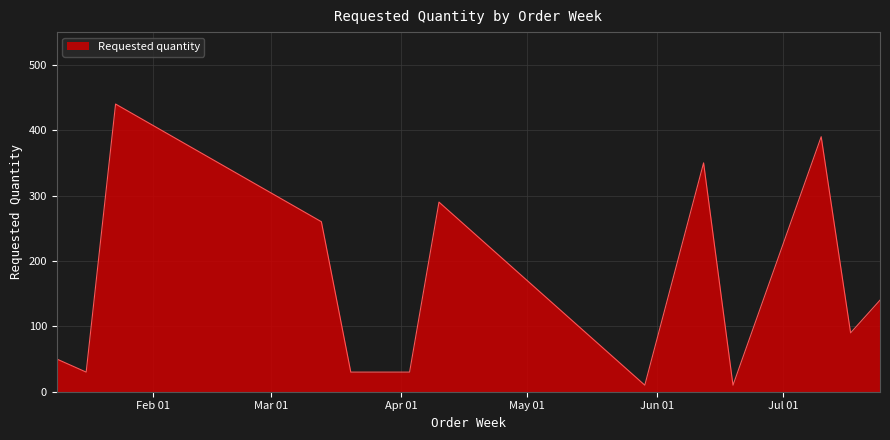

What is the minimum value shown in the chart?

10